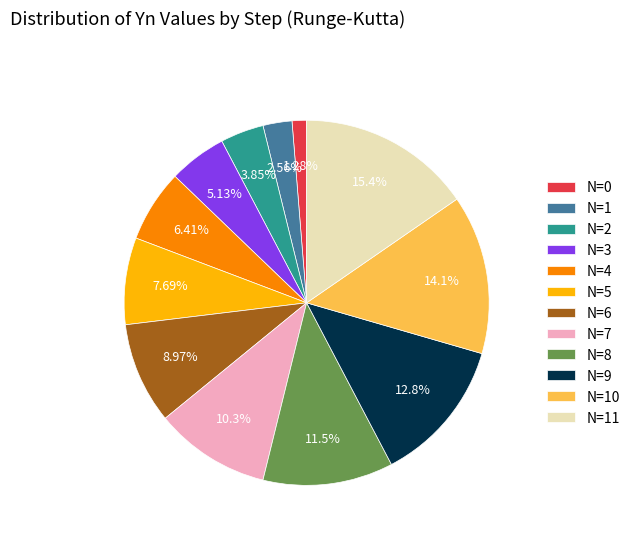

Approximately how many times larger is the value at N=1 compared to N=2?

0.7